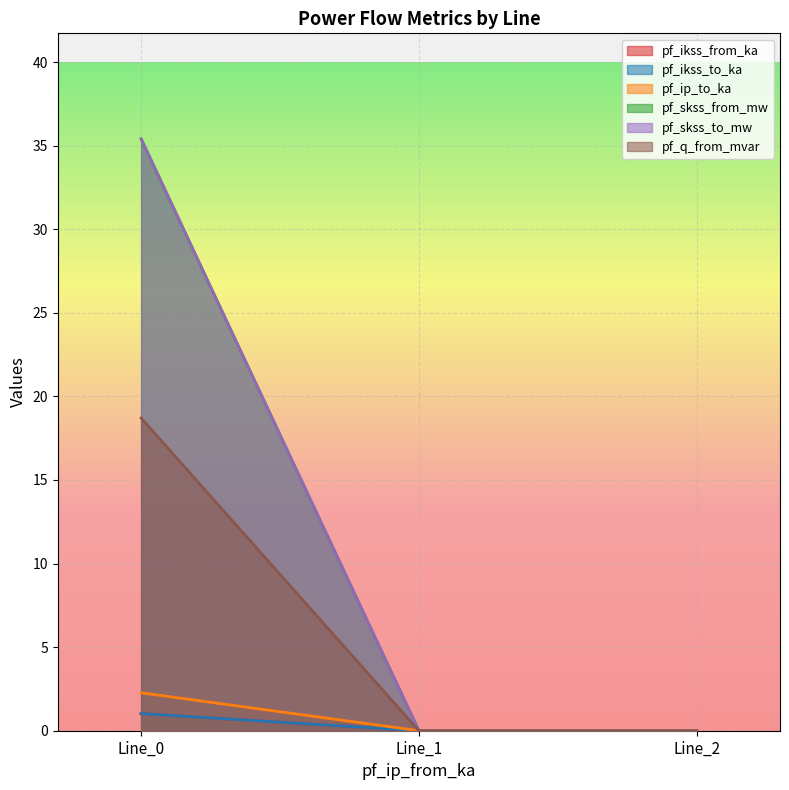

Does the chart display data point markers on the line(s)?

No